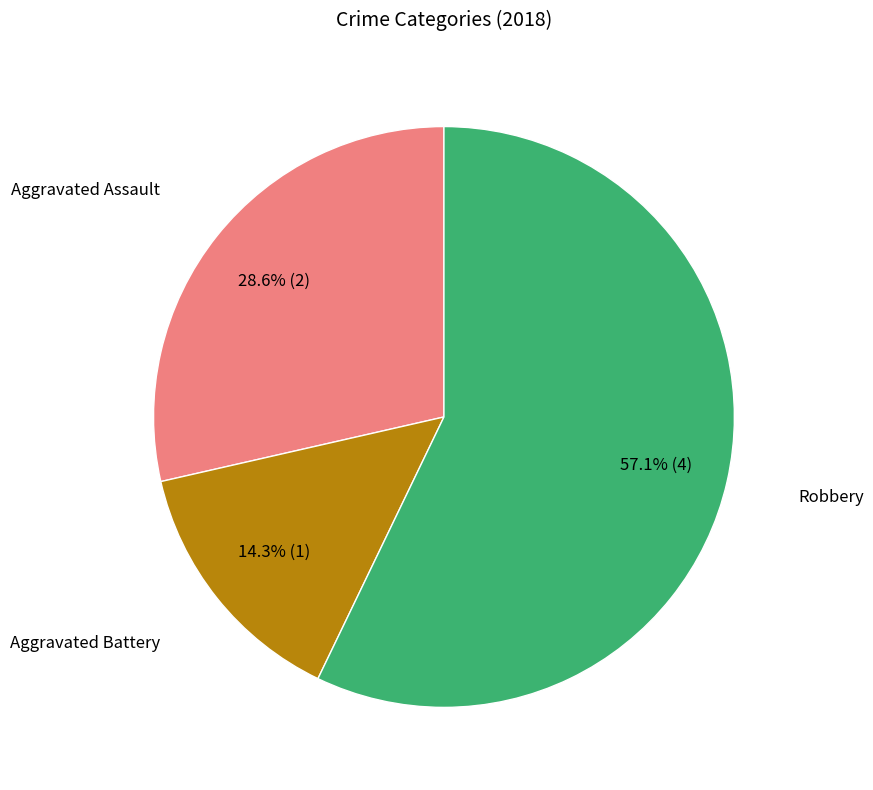

How many slices are in this pie chart?

3